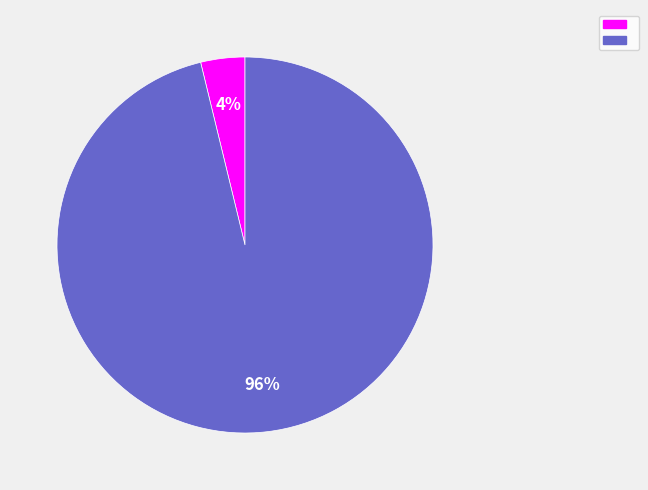

Is there a majority slice in this chart?

Yes